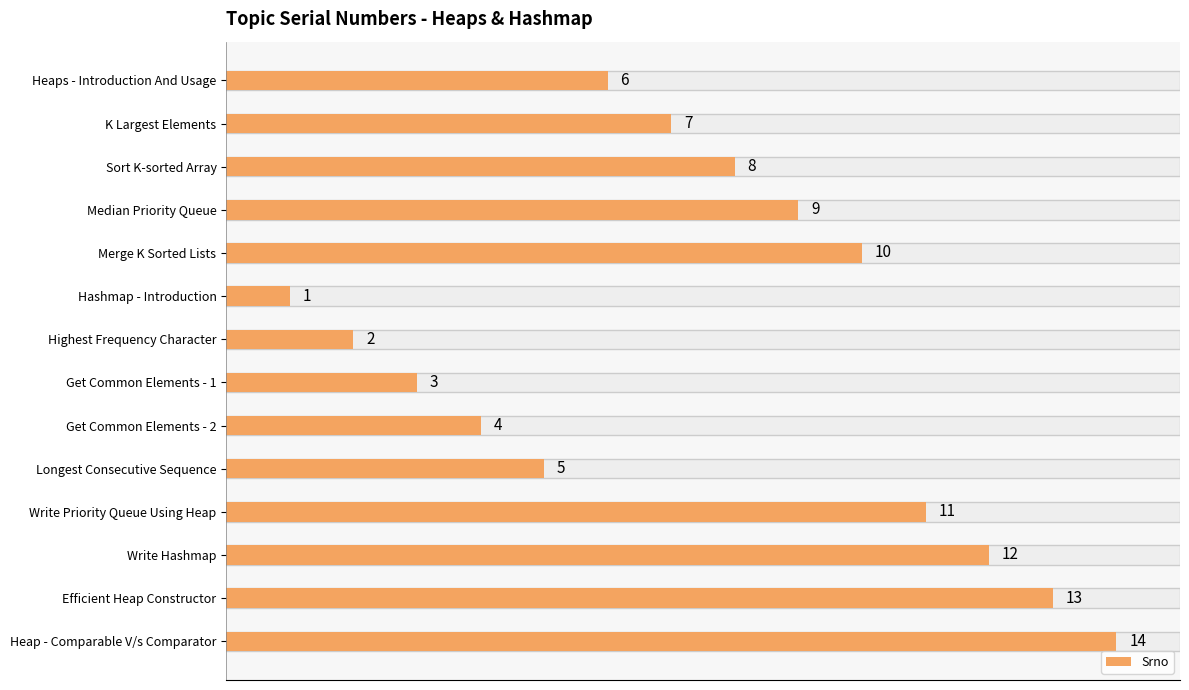

Reading top to bottom, transcribe all the data shown in this chart.

6	7	8	9	10	1	2	3	4	5	11	12	13	14